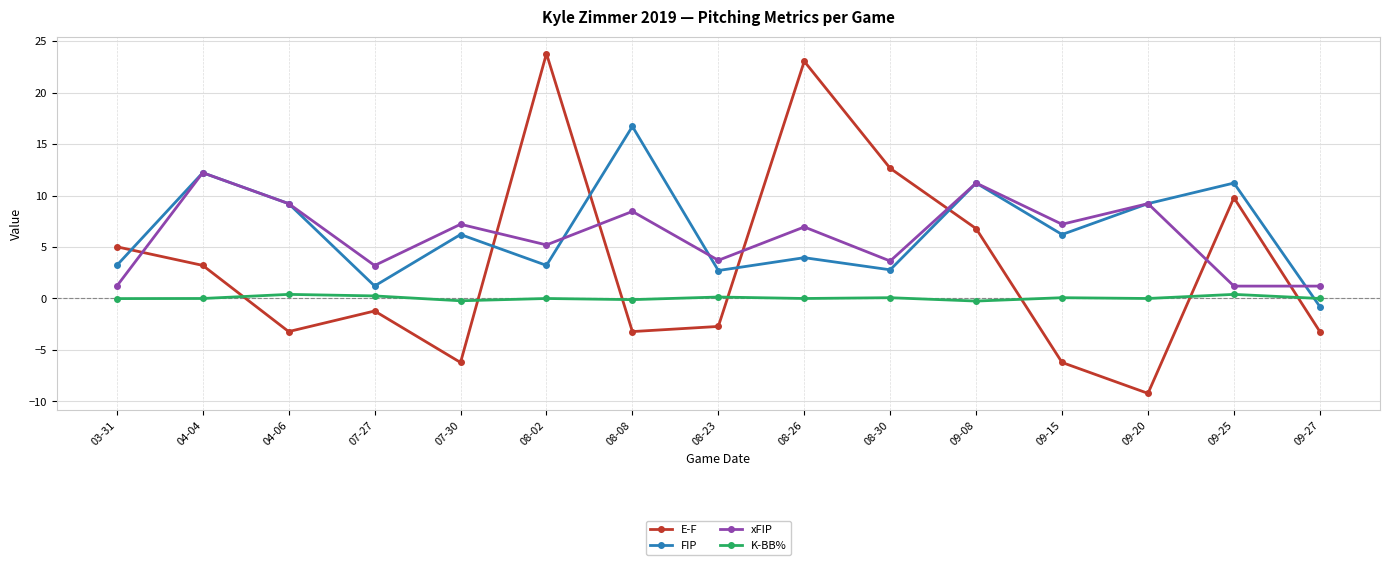

What is the approximate value of FIP at 08-08?

16.7